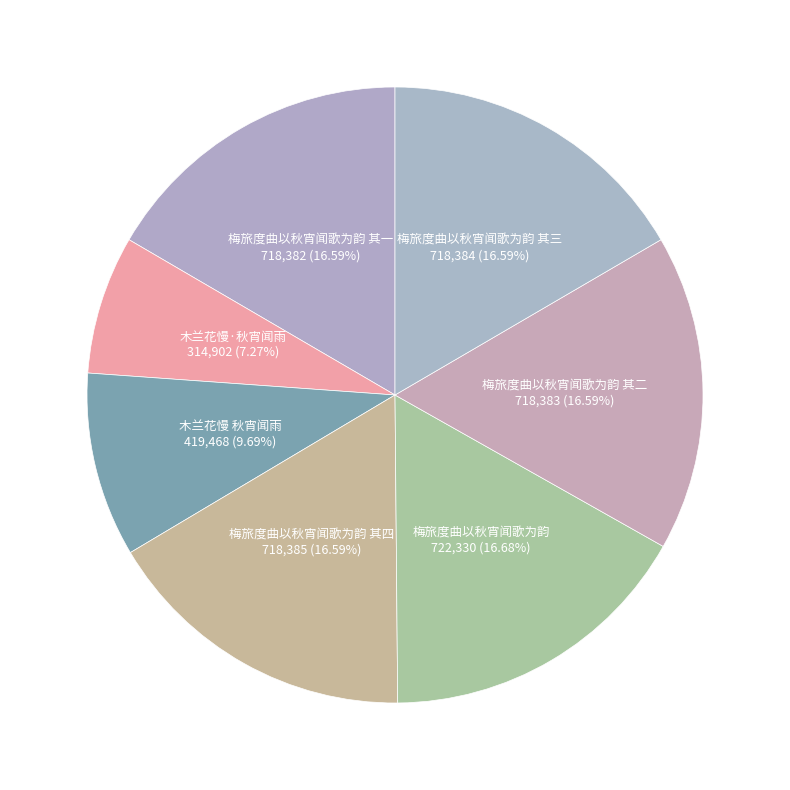

To the nearest percent, what portion does 梅旅度曲以秋宵闻歌为韵 其二 represent?

17%